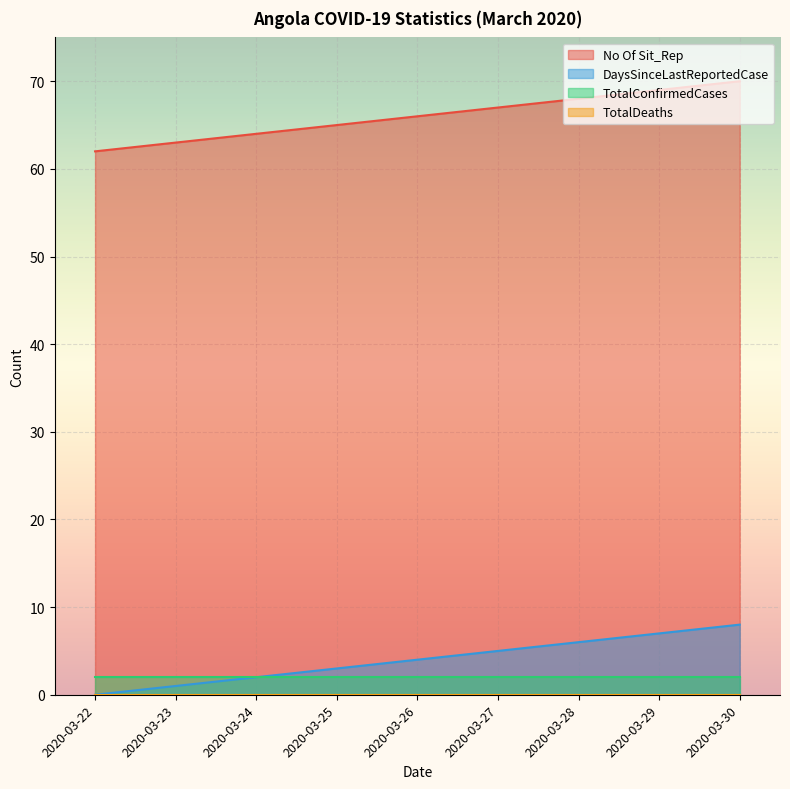

Count the DaysSinceLastReportedCase values in the range 2 to 6.

5